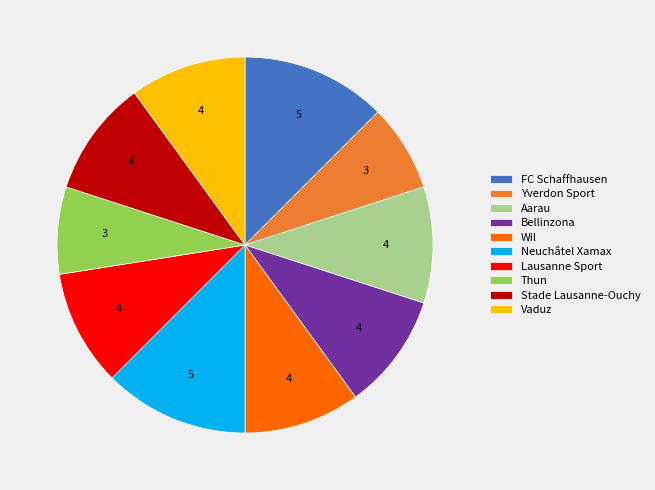

True or false: Lausanne Sport accounts for 24% of the total.

False